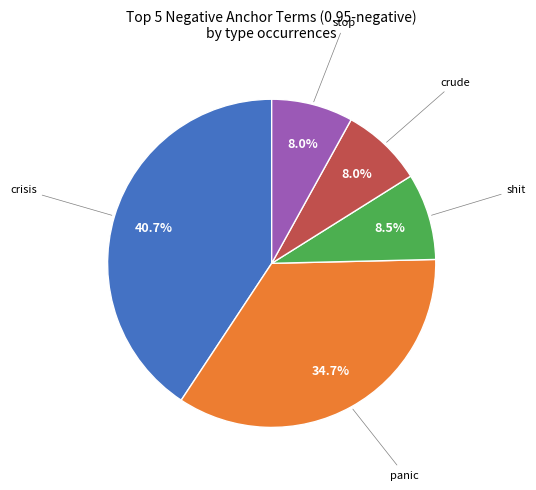

Count the number of slices in the pie.

5